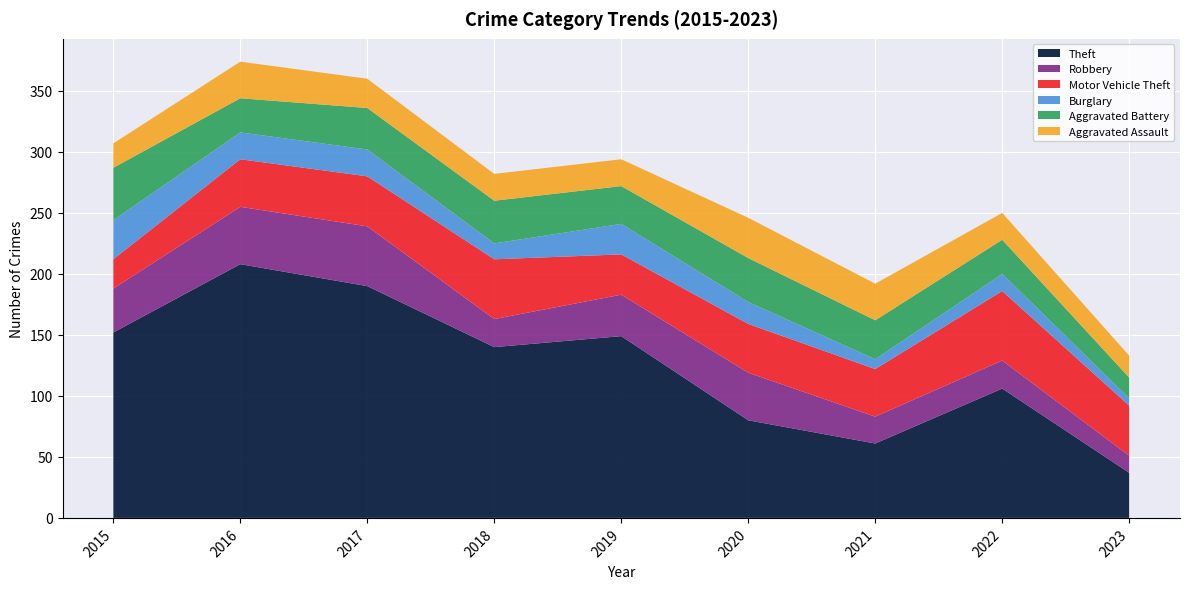

Reading right to left, extract all data points from this chart.

Theft: 2023=37	2022=106	2021=61	2020=80	2019=149	2018=140	2017=190	2016=208	2015=152
Robbery: 2023=14	2022=23	2021=22	2020=39	2019=34	2018=23	2017=49	2016=47	2015=36
Motor Vehicle Theft: 2023=41	2022=57	2021=39	2020=40	2019=33	2018=49	2017=41	2016=39	2015=24
Burglary: 2023=6	2022=14	2021=8	2020=18	2019=25	2018=13	2017=22	2016=22	2015=32
Aggravated Battery: 2023=17	2022=28	2021=32	2020=36	2019=31	2018=35	2017=34	2016=28	2015=43
Aggravated Assault: 2023=18	2022=22	2021=30	2020=33	2019=22	2018=22	2017=24	2016=30	2015=20